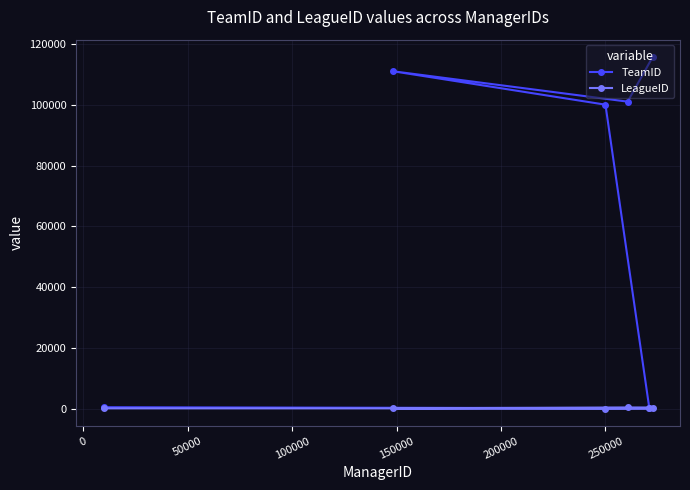

True or false: TeamID and LeagueID cross at least once.

False